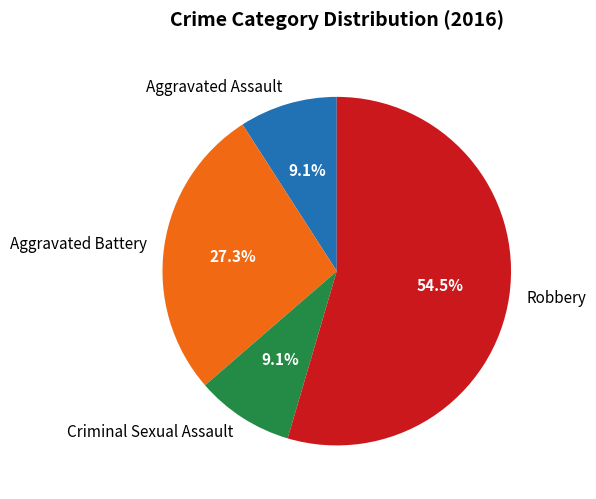

How many slices are in this pie chart?

4